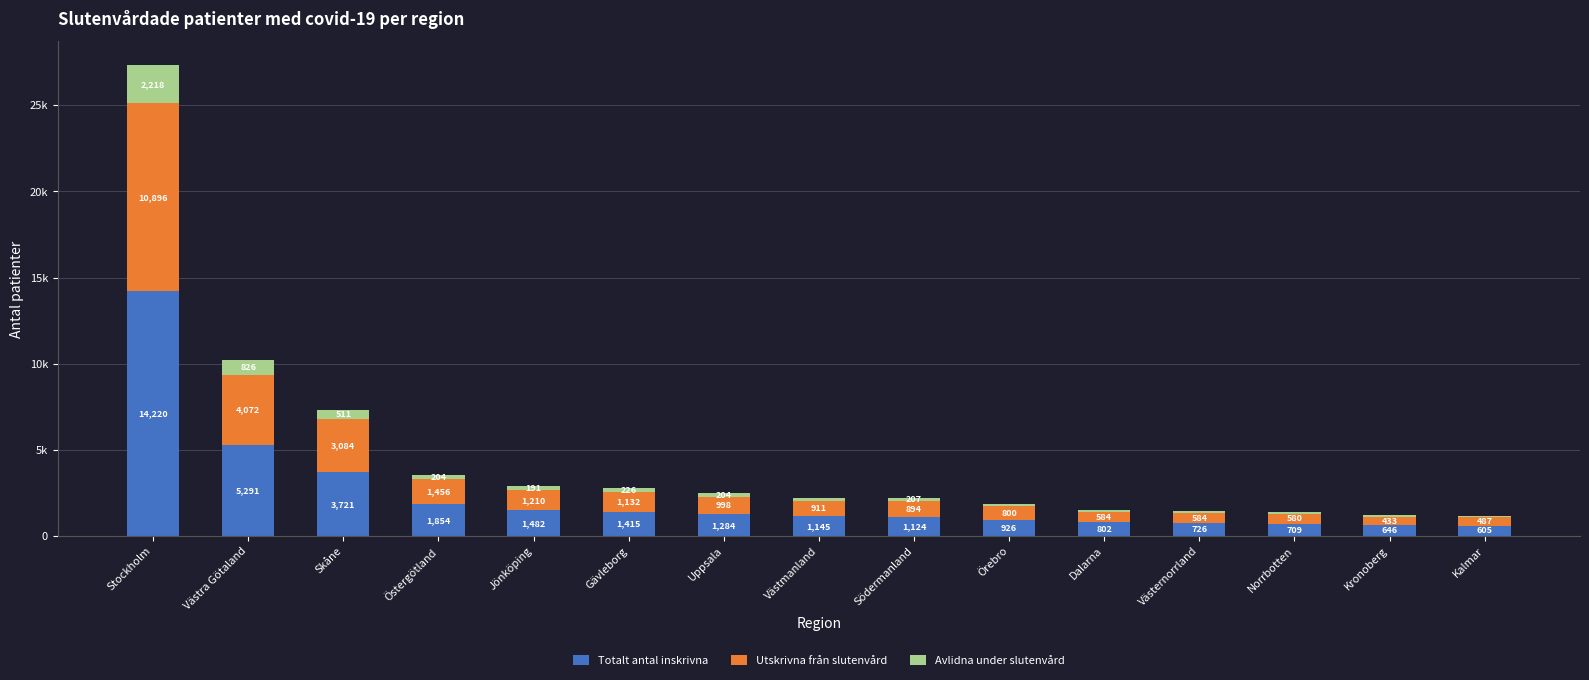

What are all the series names shown in the legend?

Totalt antal inskrivna, Utskrivna från slutenvård, Avlidna under slutenvård